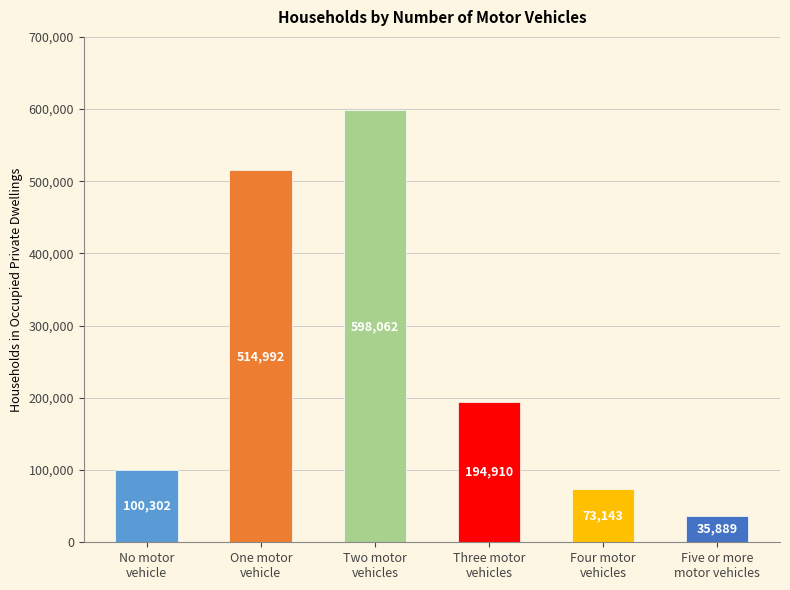

What is the value of the 3rd bar from the left?

598062